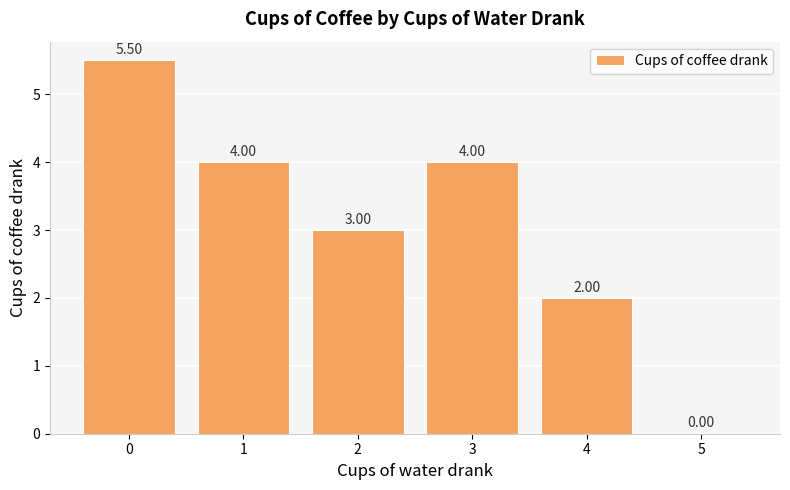

Reading right to left, extract all data points from this chart.

0.0	2.0	4.0	3.0	4.0	5.5